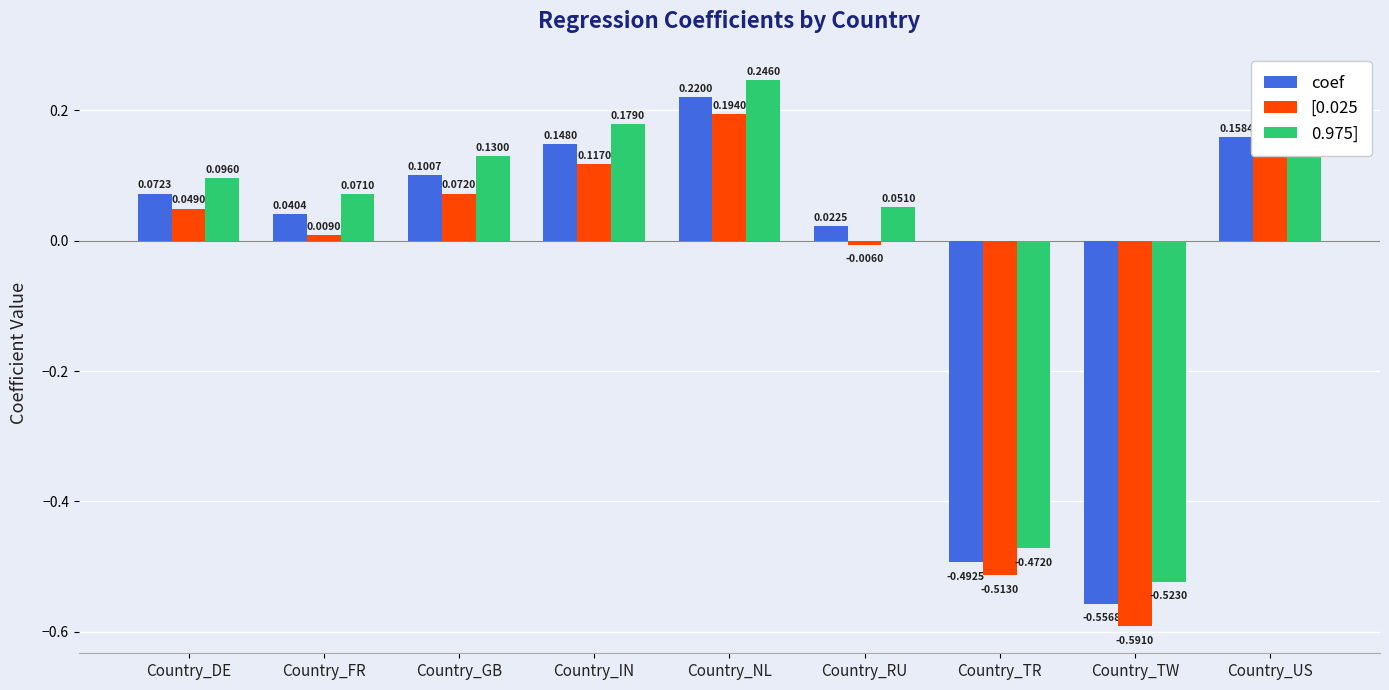

List the labels in order of [0.025 value, smallest first.

Country_TW, Country_TR, Country_RU, Country_FR, Country_DE, Country_GB, Country_IN, Country_US, Country_NL